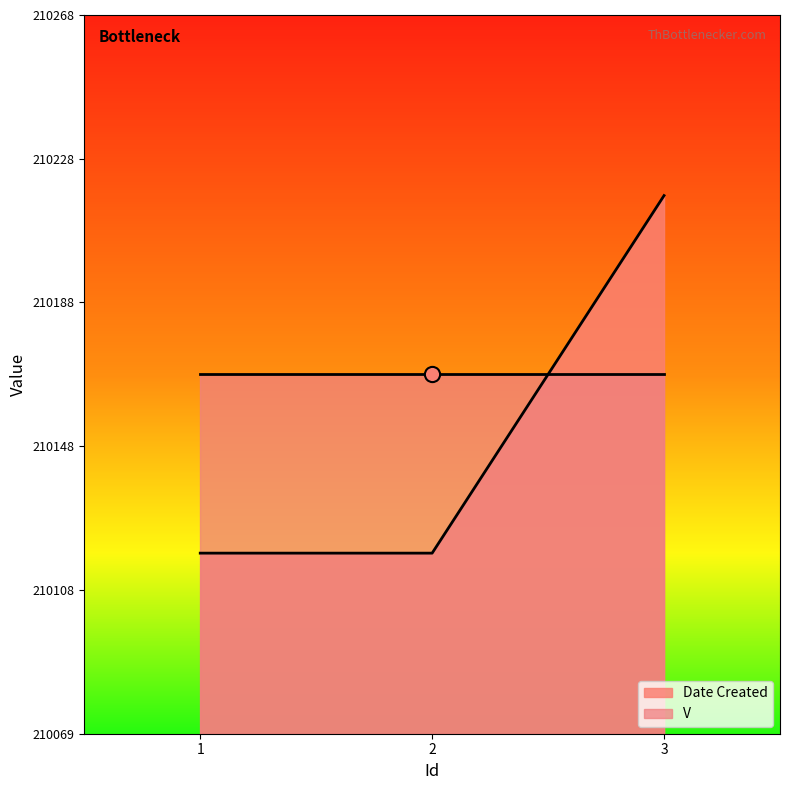

What is the ratio of the value at 1 to the value at 3?

1.0